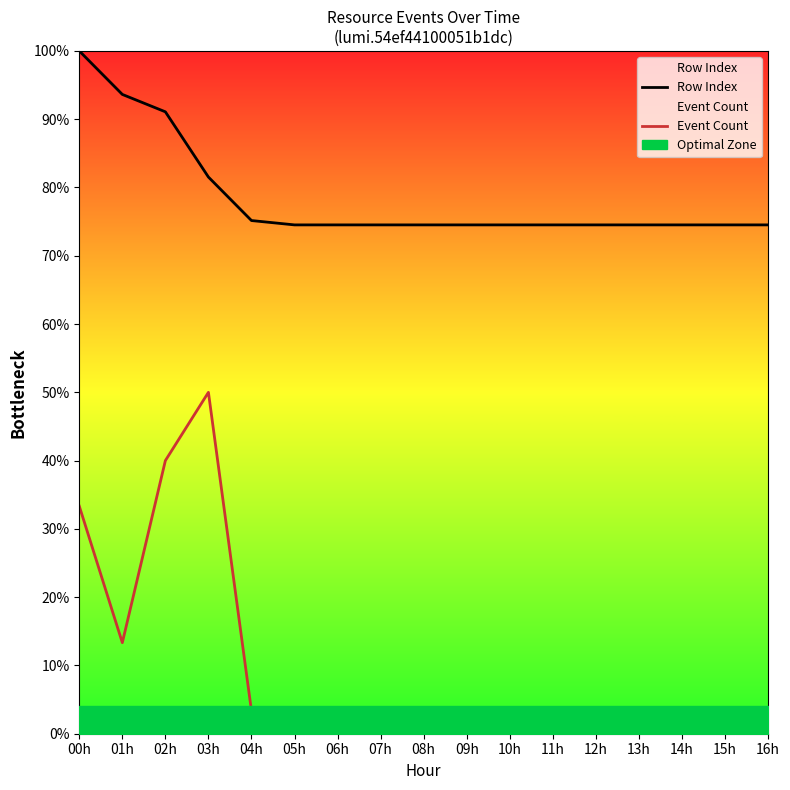

True or false: Event Count and Row Index cross at least once.

False